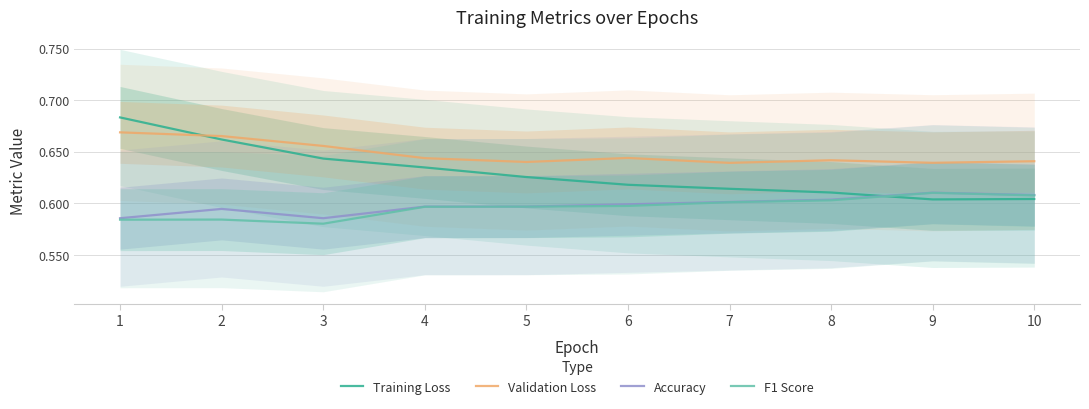

How many lines are shown in the chart?

4